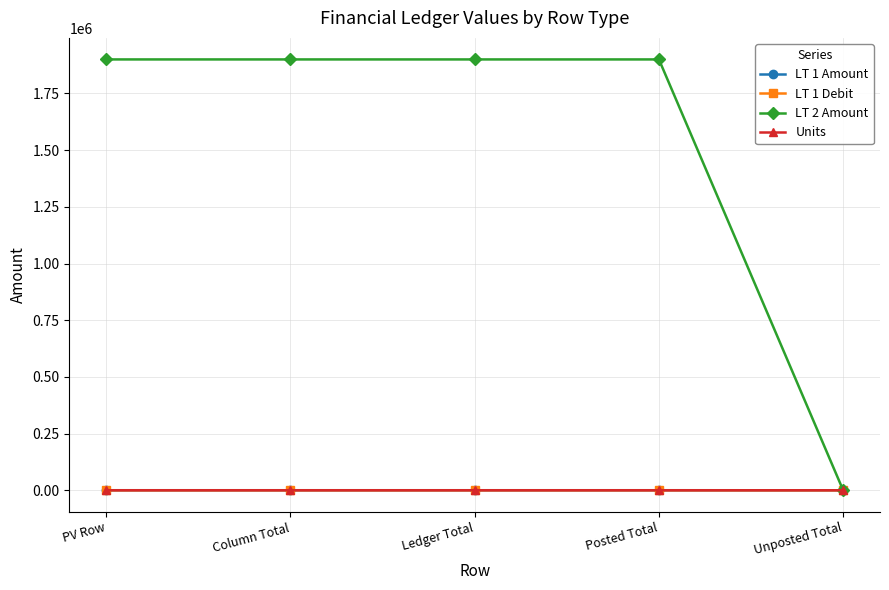

Is this an area chart (filled region under the line)?

No